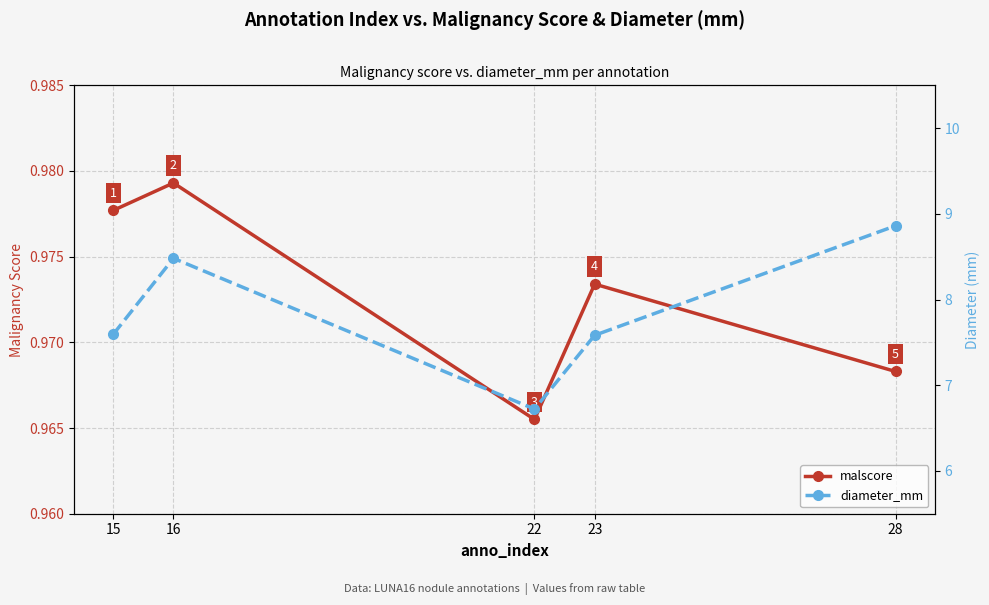

The malscore series shows 1.0 at 15. True or false?

True